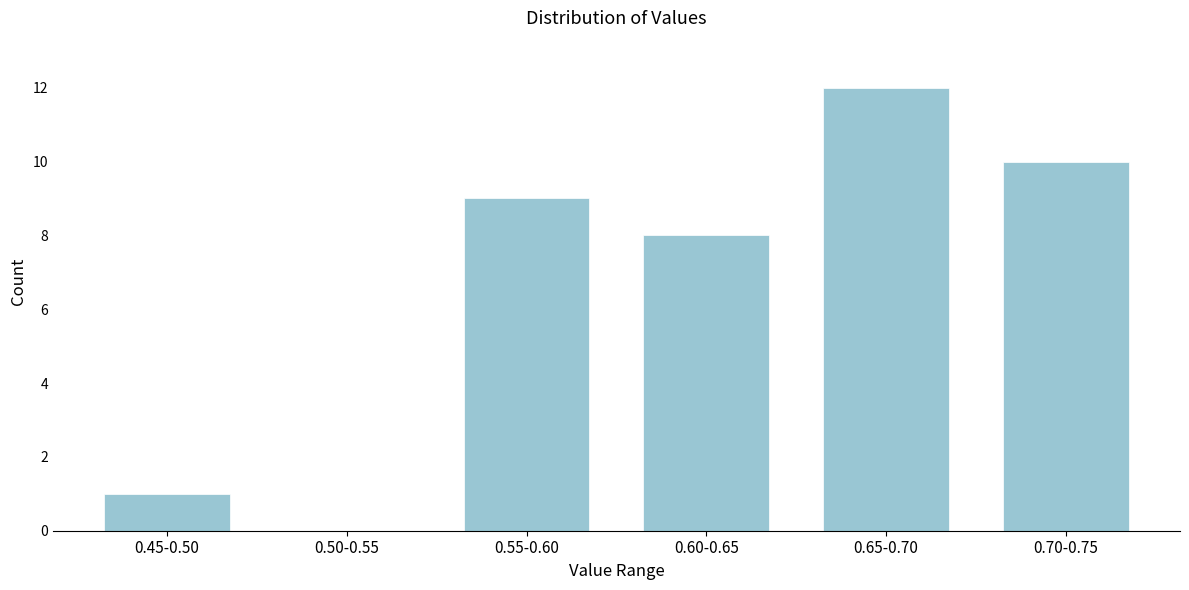

Reading left to right, what are all the values shown in this chart?

0.45-0.50=1	0.50-0.55=0	0.55-0.60=9	0.60-0.65=8	0.65-0.70=12	0.70-0.75=10